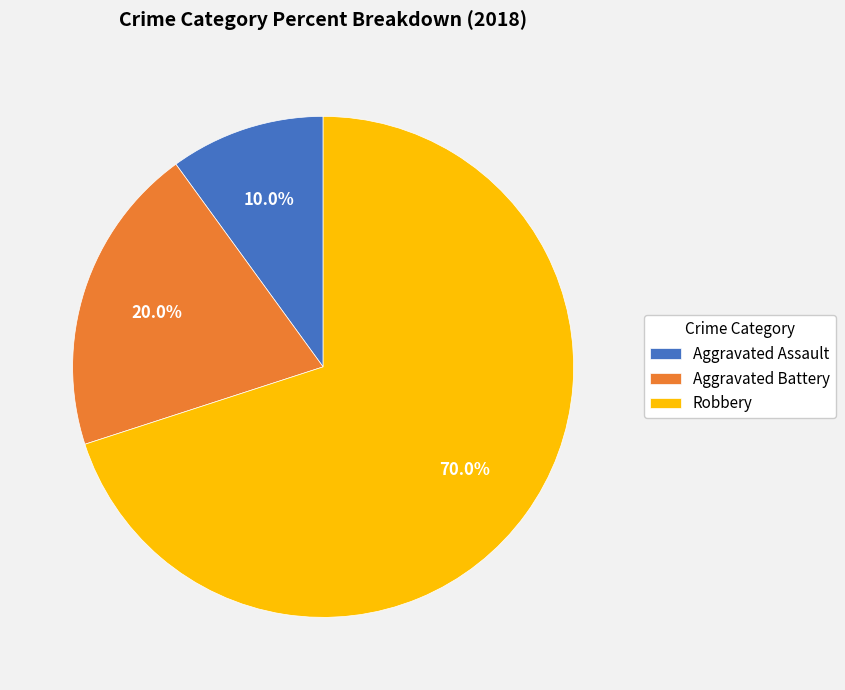

What percentage is NOT represented by Aggravated Assault?

90.0%